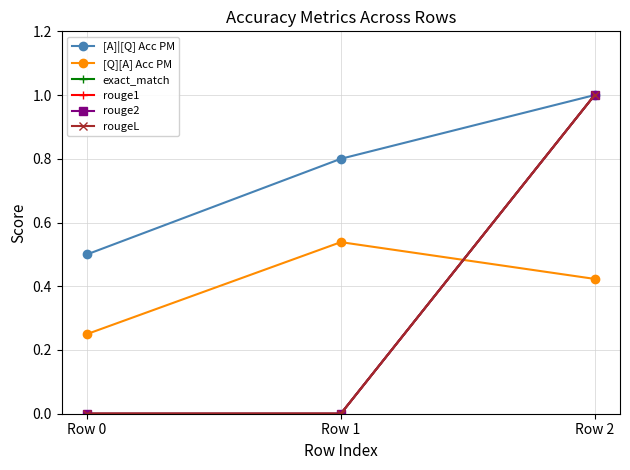

Reading left to right, what are all the values shown in this chart?

[A]|[Q] Acc PM: 0.5	0.8	1.0
[Q][A] Acc PM: 0.2	0.5	0.4
exact_match: 0.0	0.0	1.0
rouge1: 0.0	0.0	1.0
rouge2: 0.0	0.0	1.0
rougeL: 0.0	0.0	1.0